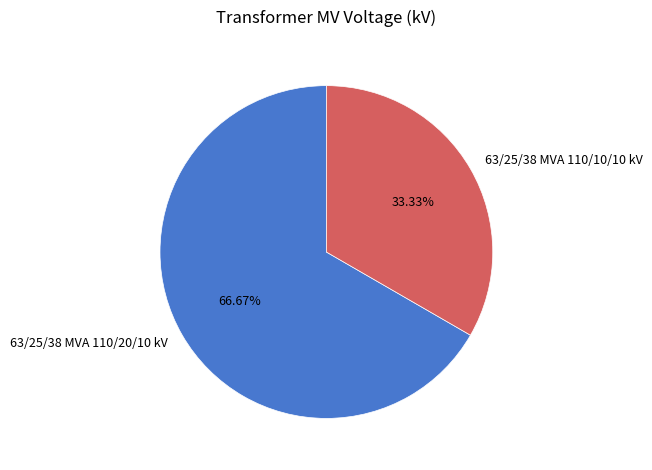

Which slice represents more than half of the pie?

63/25/38 MVA 110/20/10 kV